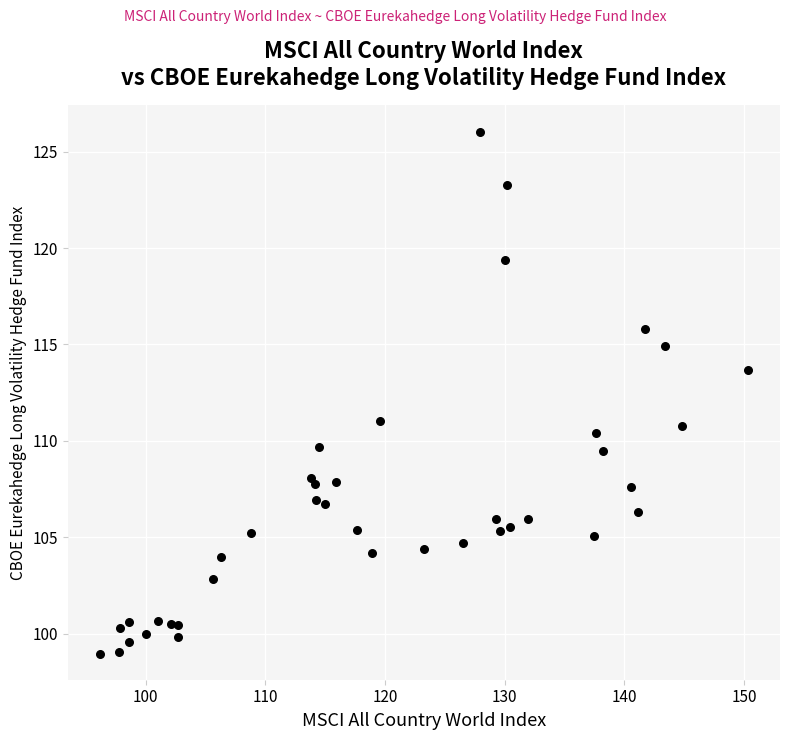

What is the range of X values (max minus min)?

54.1